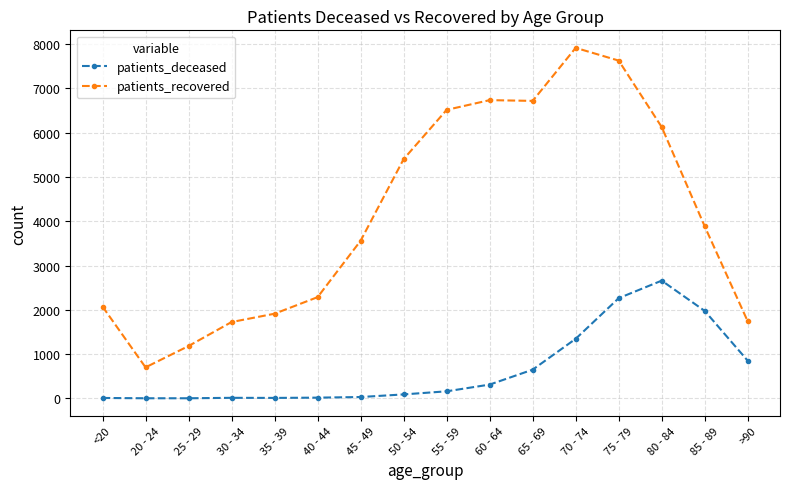

Read the patients_recovered value at 65 - 69, to the nearest 10.

6720